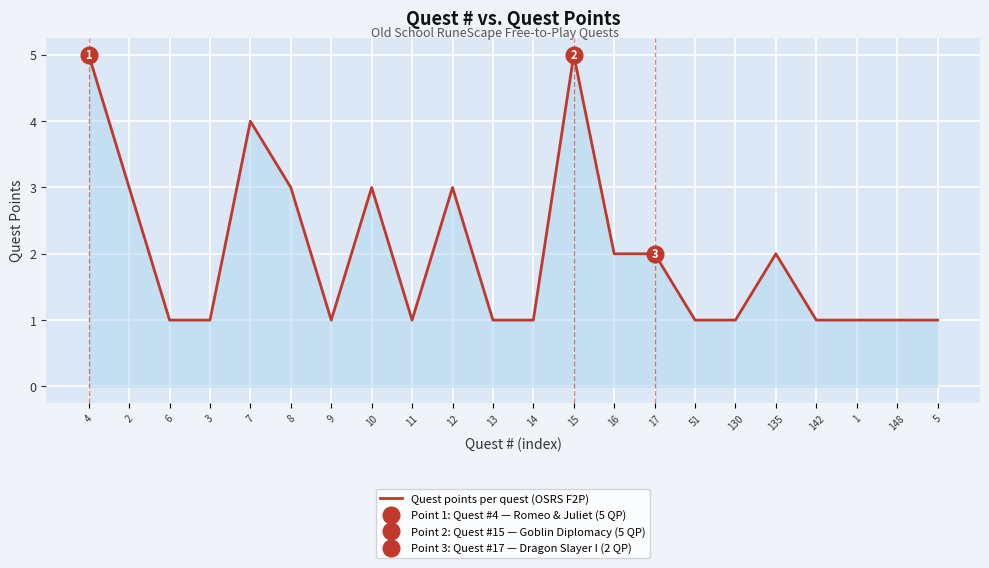

What is the label of the 1st point from the left?

4